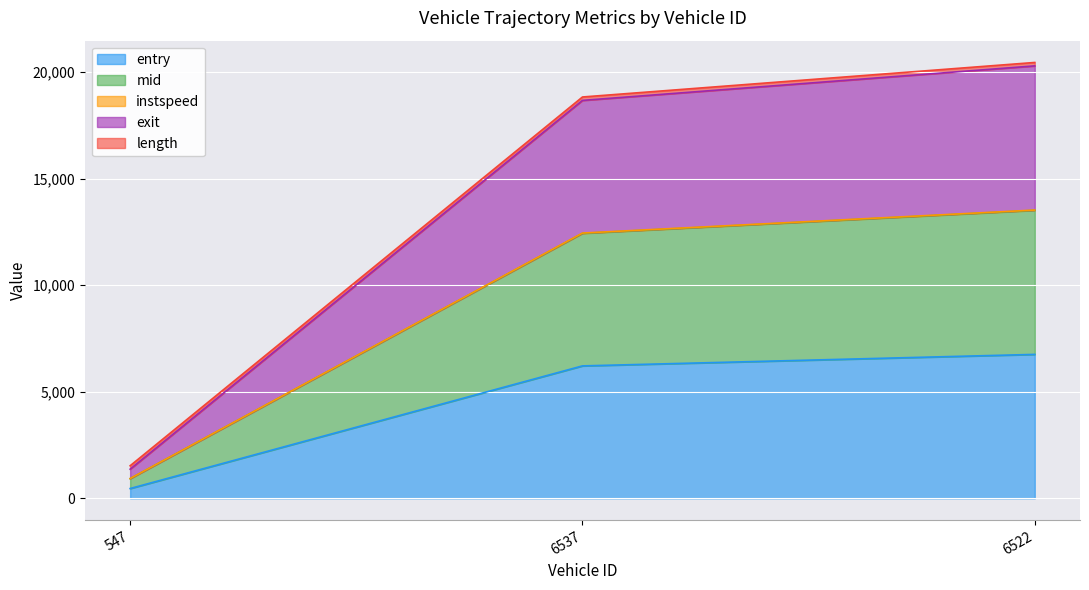

What position from the left is 547?

1